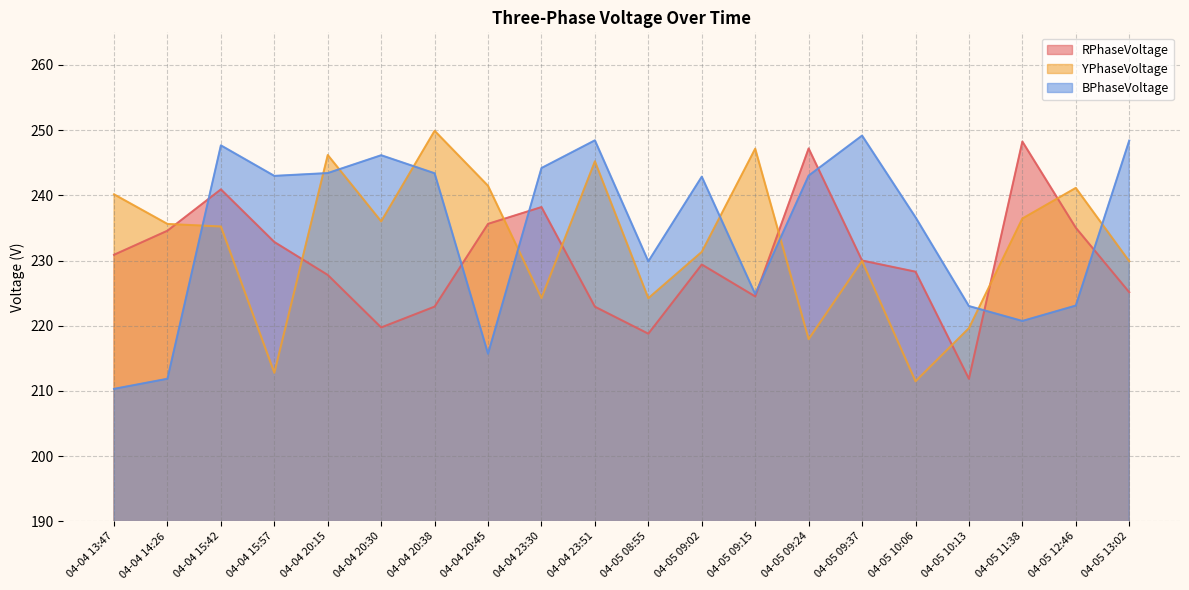

Reading left to right, extract all data points from this chart.

RPhaseVoltage: 230.9	234.6	240.9	232.9	227.8	219.7	222.9	235.6	238.2	222.9	218.8	229.4	224.5	247.2	230.0	228.3	211.9	248.3	235.0	225.1
YPhaseVoltage: 240.2	235.6	235.2	212.8	246.2	236.0	249.9	241.5	224.3	245.2	224.2	231.3	247.2	218.0	229.9	211.5	219.6	236.4	241.1	229.9
BPhaseVoltage: 210.3	211.9	247.7	243.0	243.4	246.2	243.4	215.7	244.2	248.4	229.9	242.9	224.9	243.0	249.2	236.6	223.0	220.7	223.1	248.4